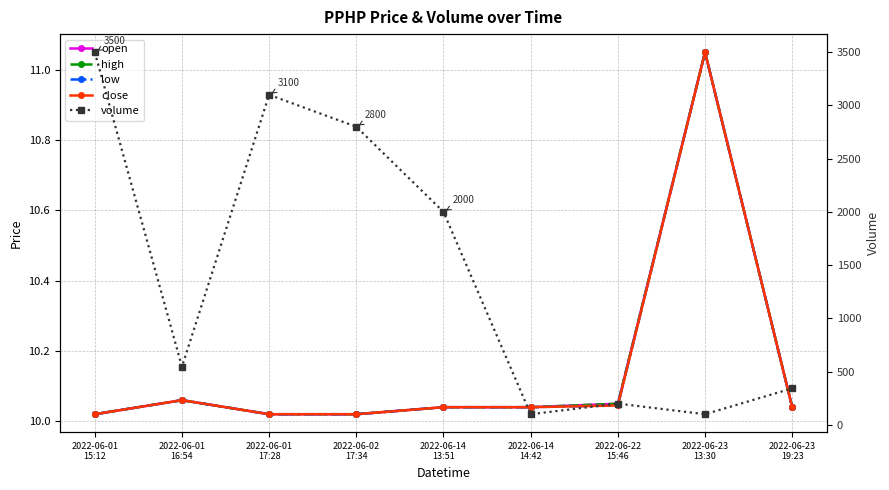

Rank the series by their maximum value, from lowest to highest.

open, high, low, close, volume